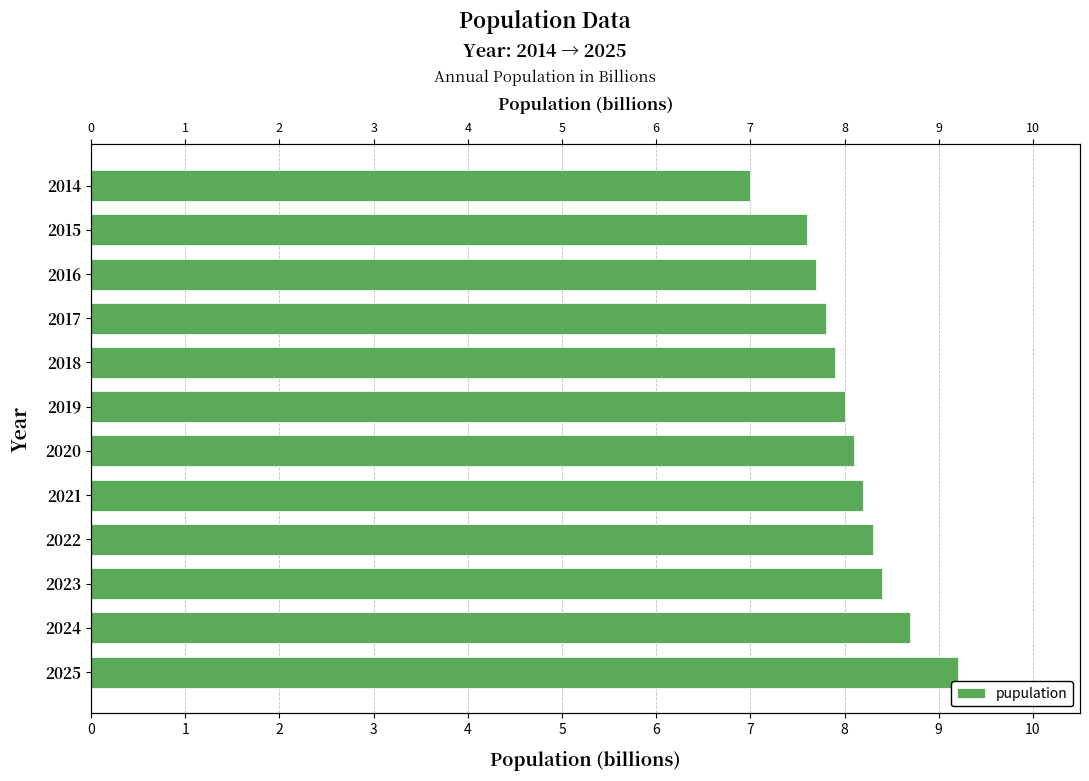

Count the number of categories in the chart.

12